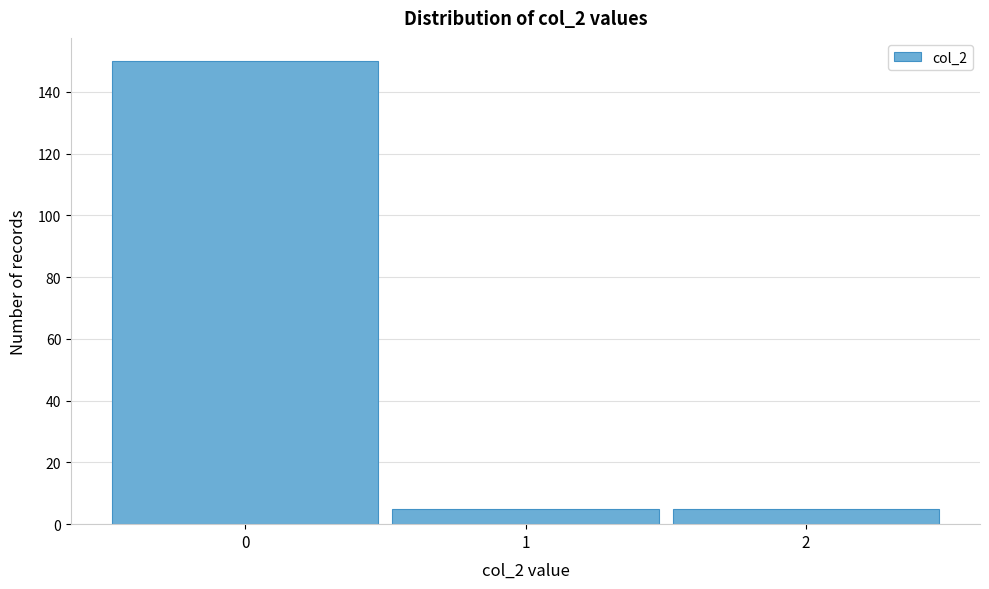

Reading left to right, transcribe all the data shown in this chart.

150	5	5